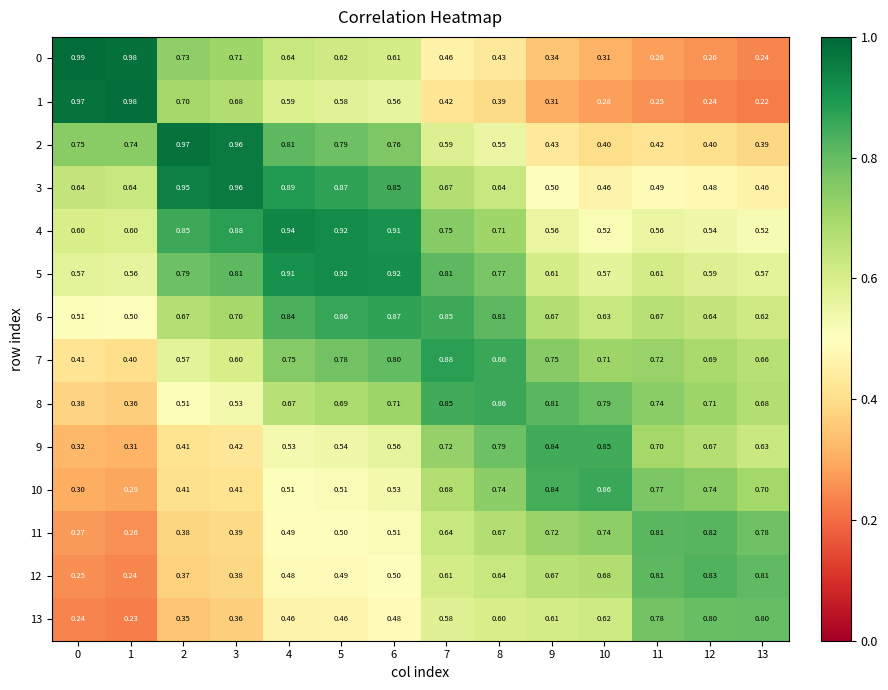

Is the value of 12 at 4 greater than the value of 6 at 6?

No